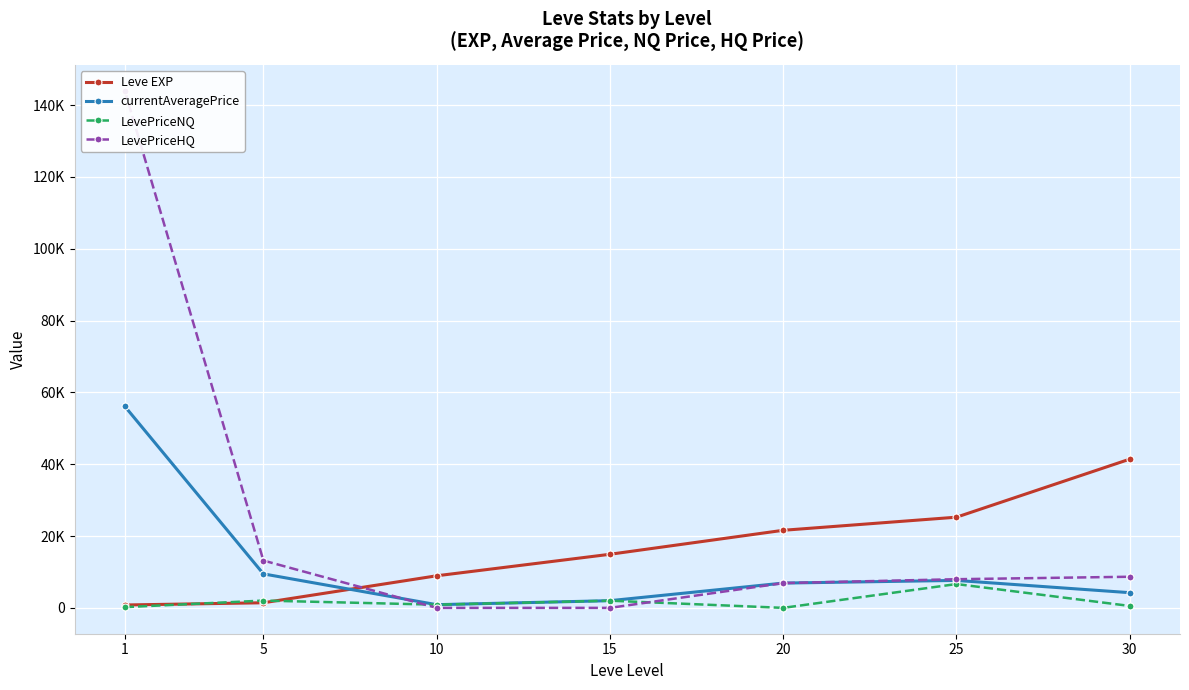

What is the total value across all series at 15?

18920.0